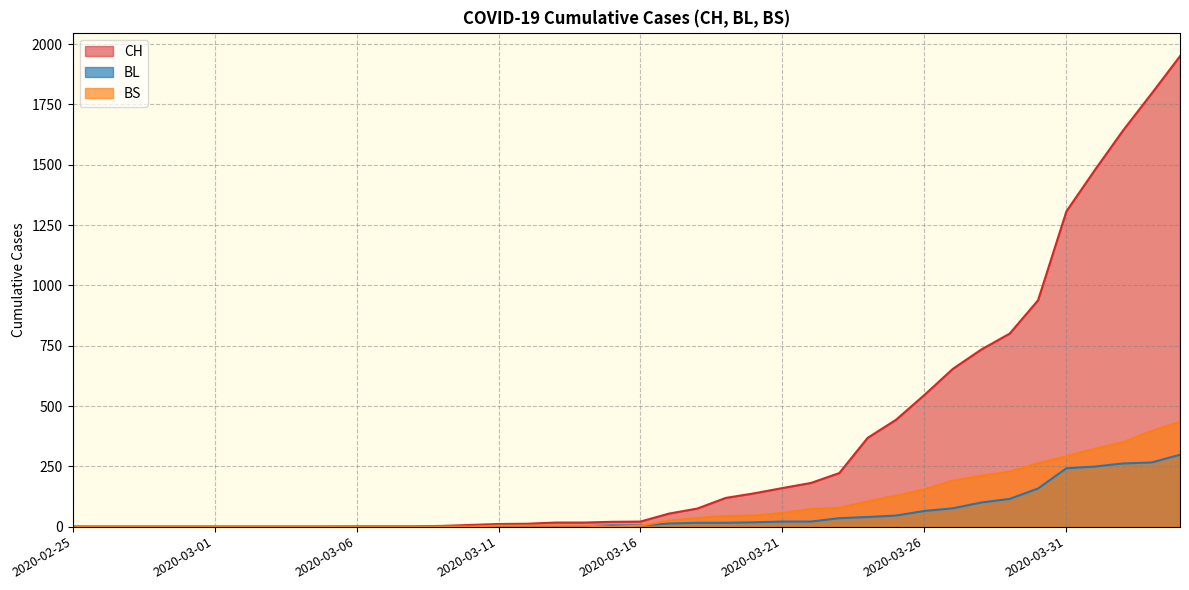

What is the difference between the second highest and second lowest values in the BL series?

266